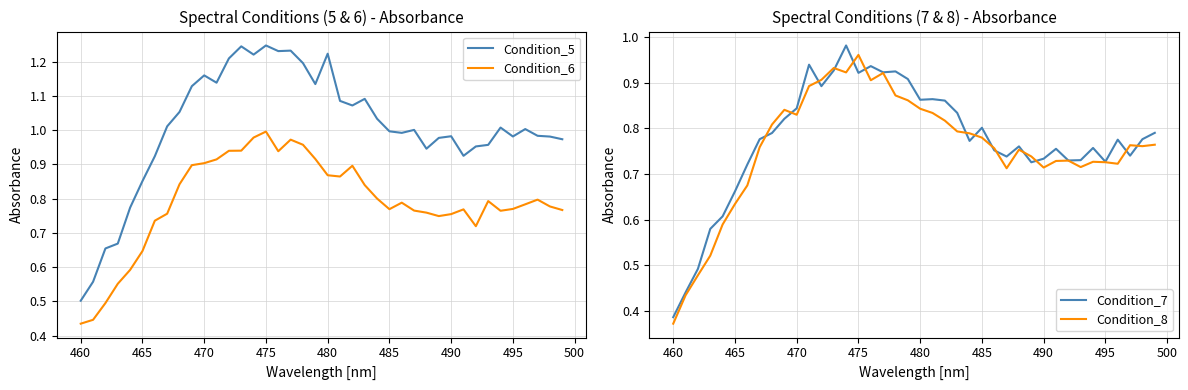

What is the maximum value for Condition_7?

1.0